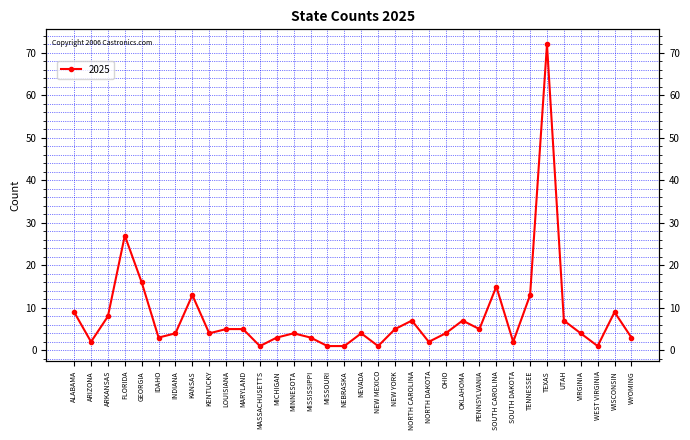

What is the label of the 12th point from the left?

MASSACHUSETTS